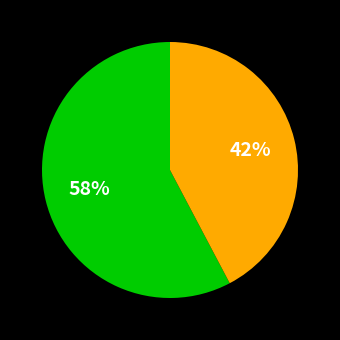

Is there a majority slice in this chart?

Yes